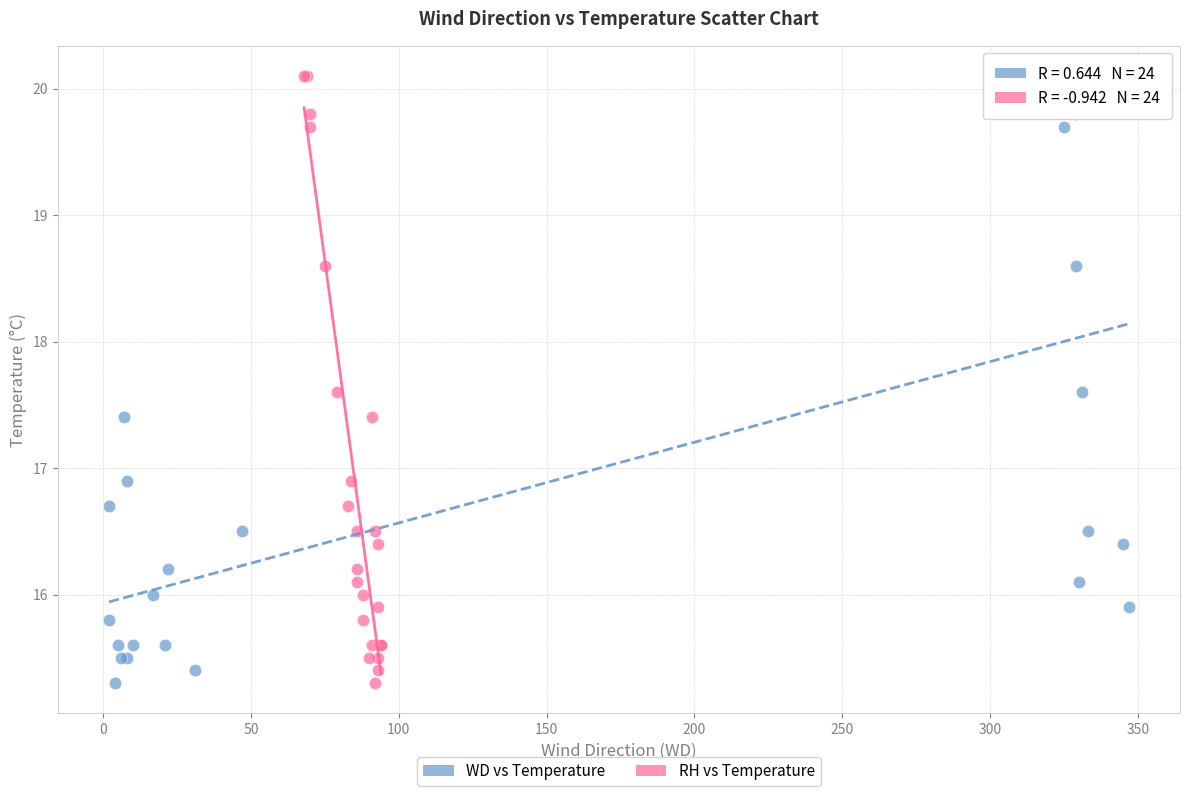

What are all the series names shown in the legend?

WD vs Temperature, RH vs Temperature